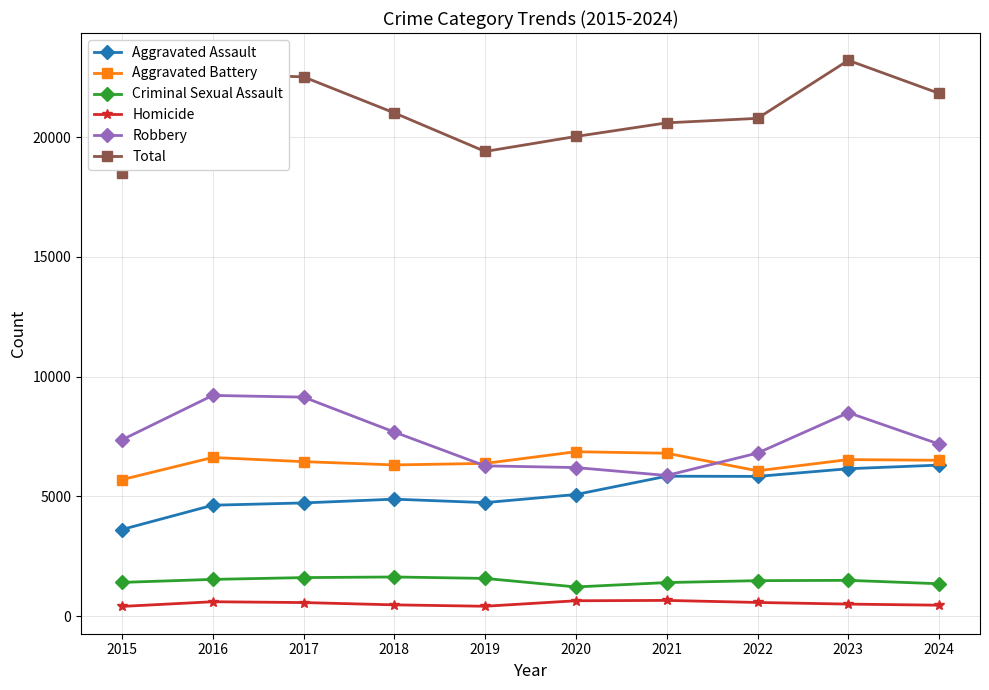

What is the greatest value displayed?

23206